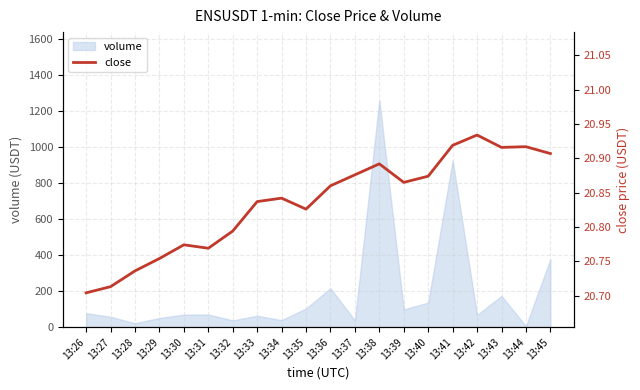

True or false: there are more than 0 points higher than both neighbors.

True